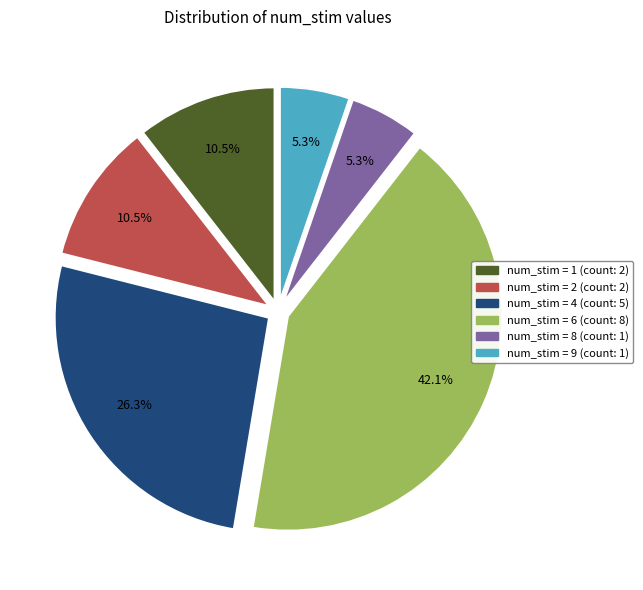

Count the number of slices in the pie.

6